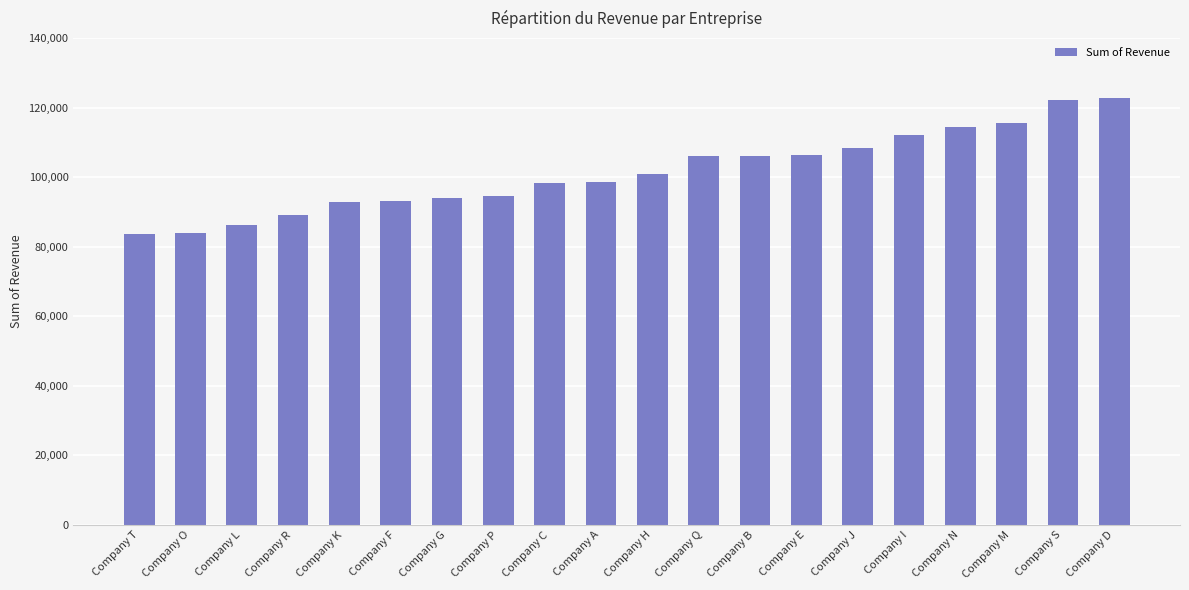

What is the difference between the maximum and minimum values?

39130